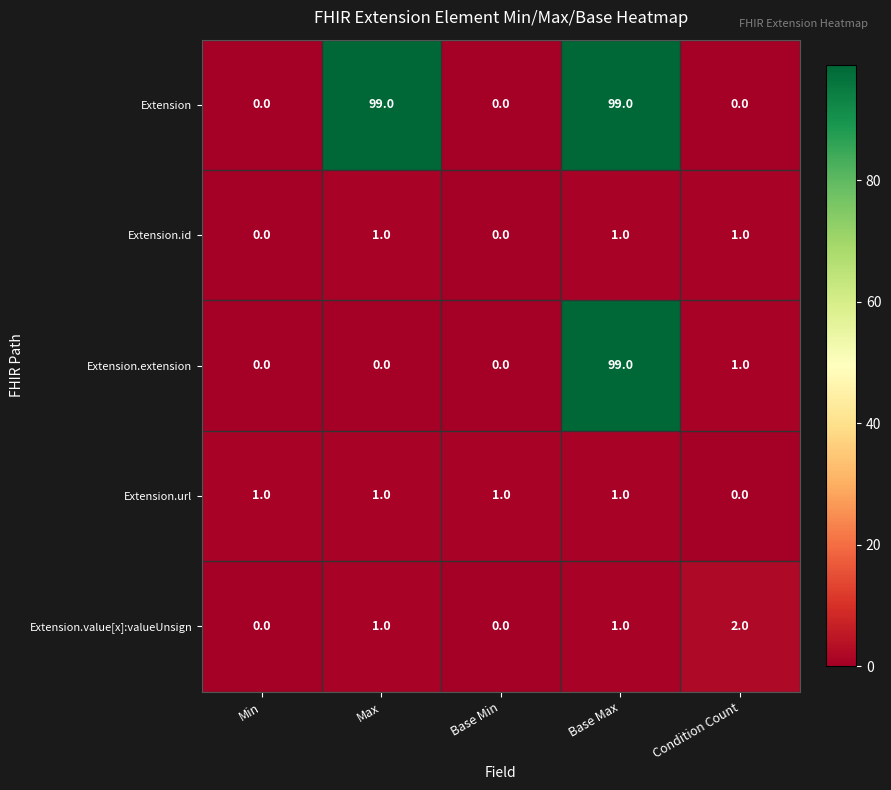

What is the sum of all Extension.extension values?

100